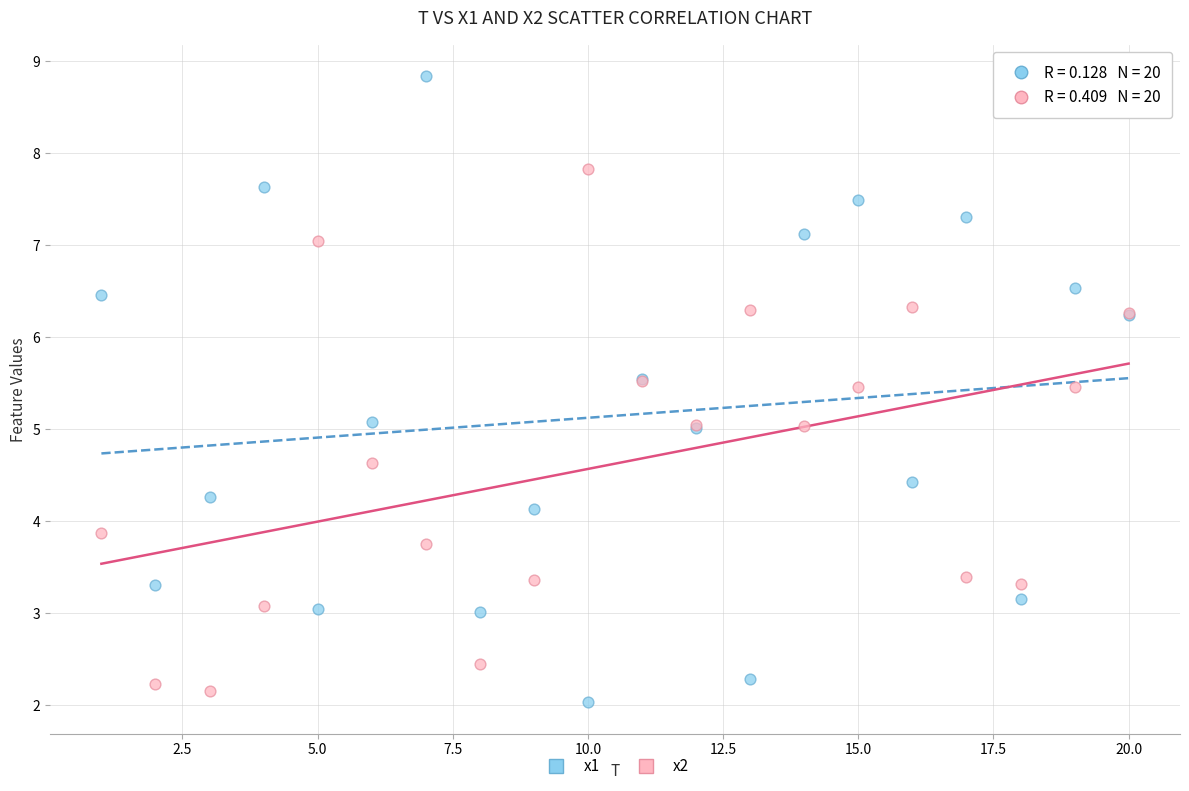

What are all the series names shown in the legend?

x1, x2